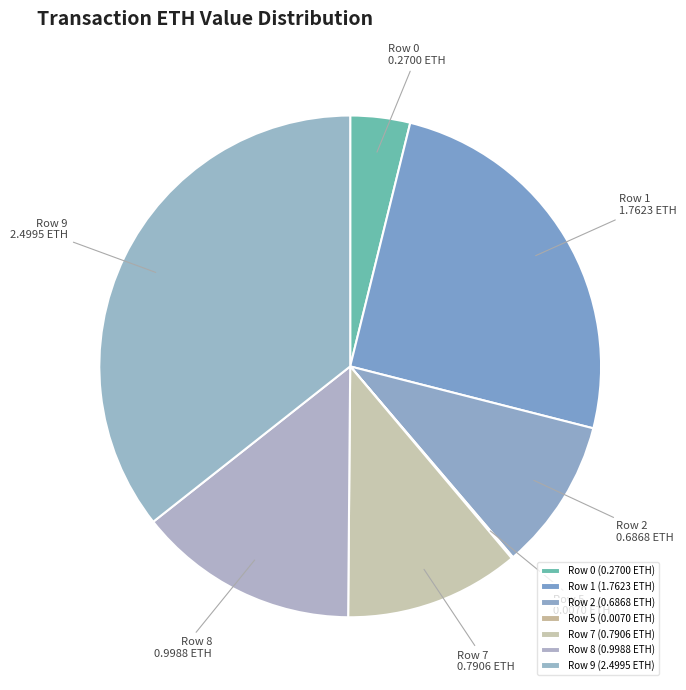

Do Row 2 and Row 9 together represent more than half of the pie?

No